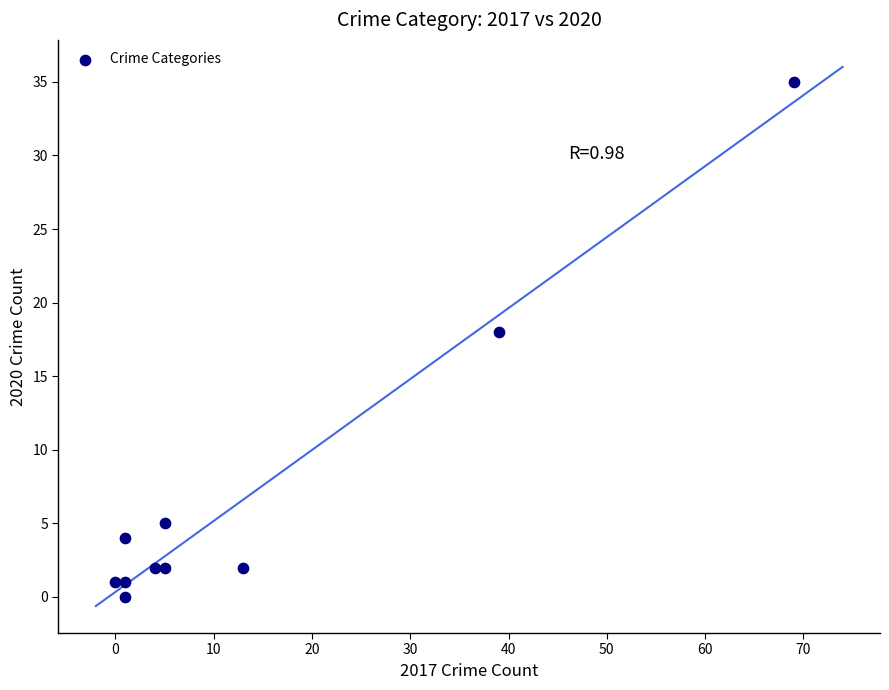

What Y value in the scatter plot is closest to 17?

18